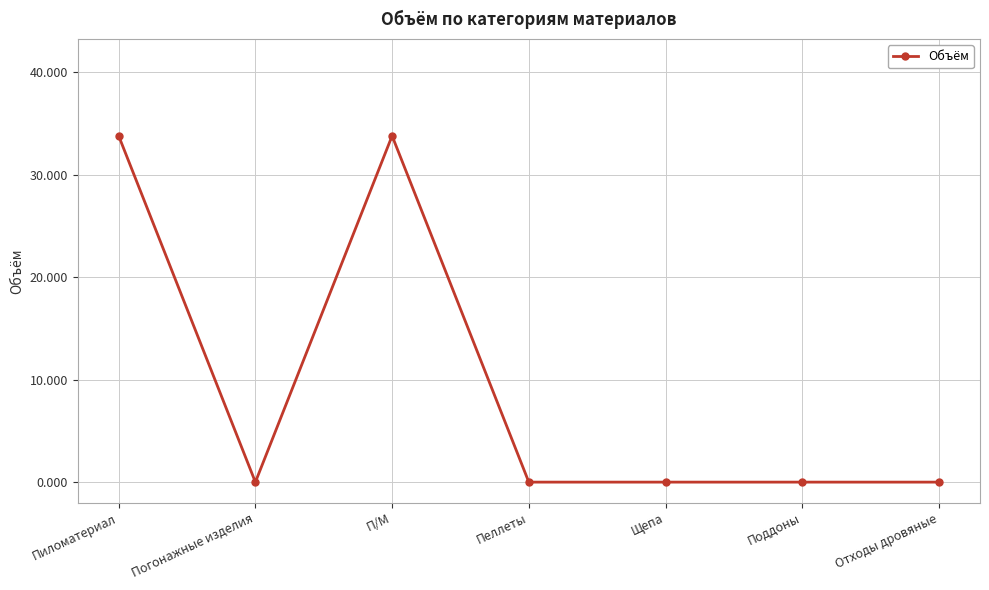

What is the label of the 7th point from the right?

Пиломатериал